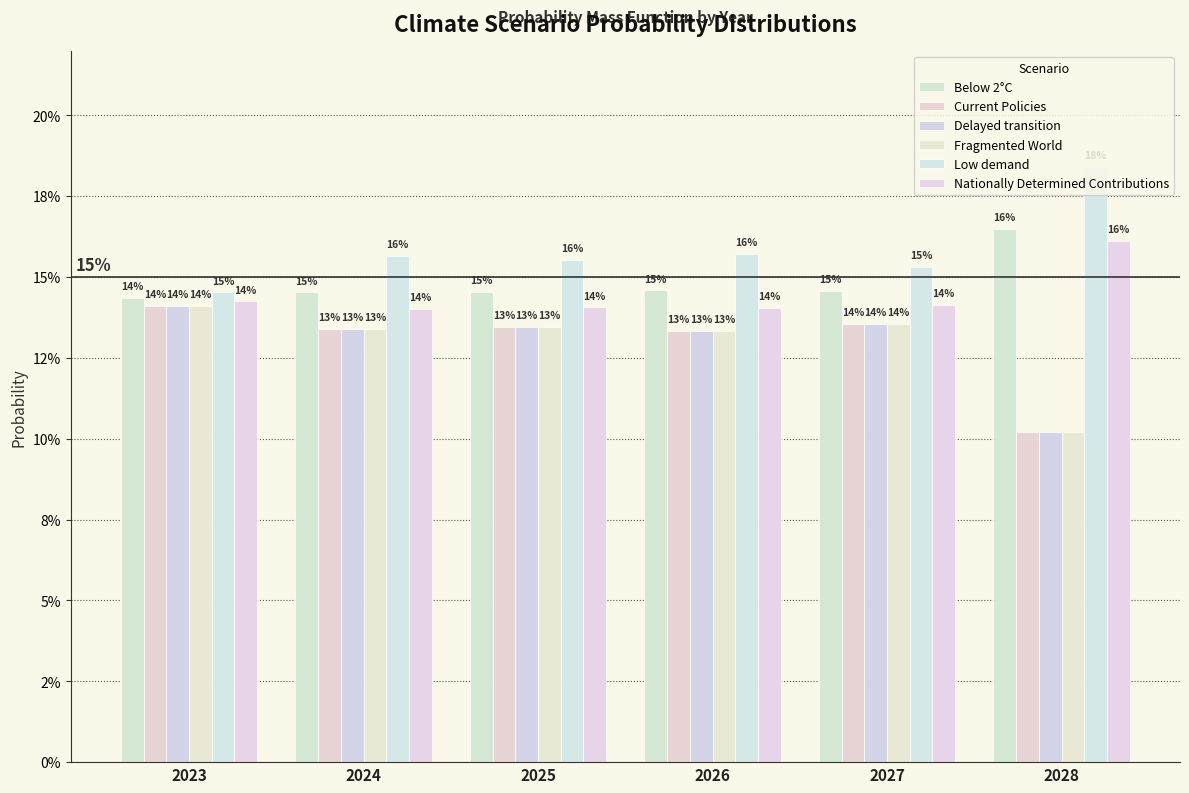

The value of Nationally Determined Contributions at 2026 is 0.2. True or false?

False